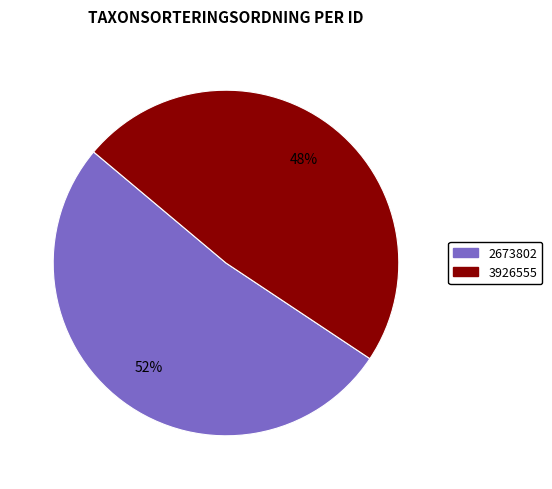

To the nearest percent, what is the difference between the largest and smallest slice percentages?

4%